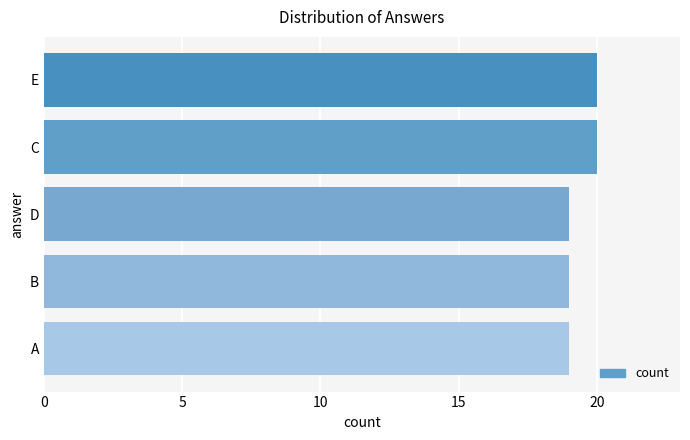

How many values are between 19 and 20?

5